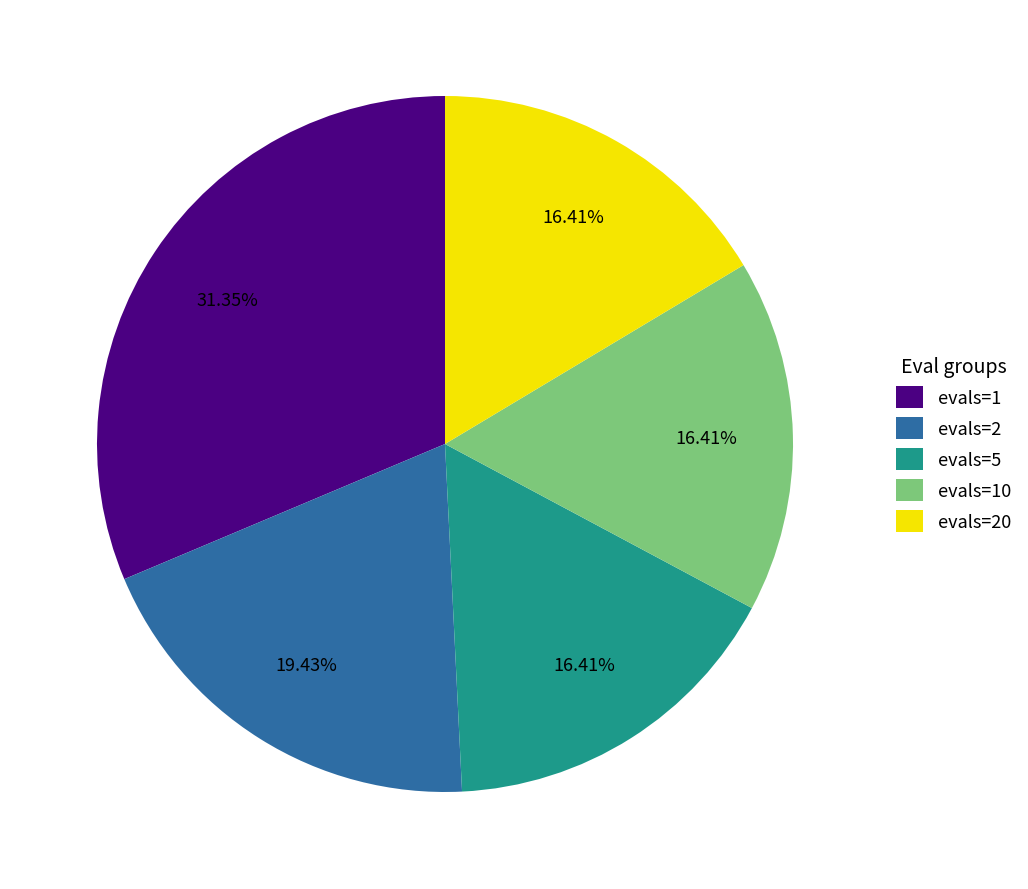

Approximately how many times larger is the value at evals=20 compared to evals=10?

1.0